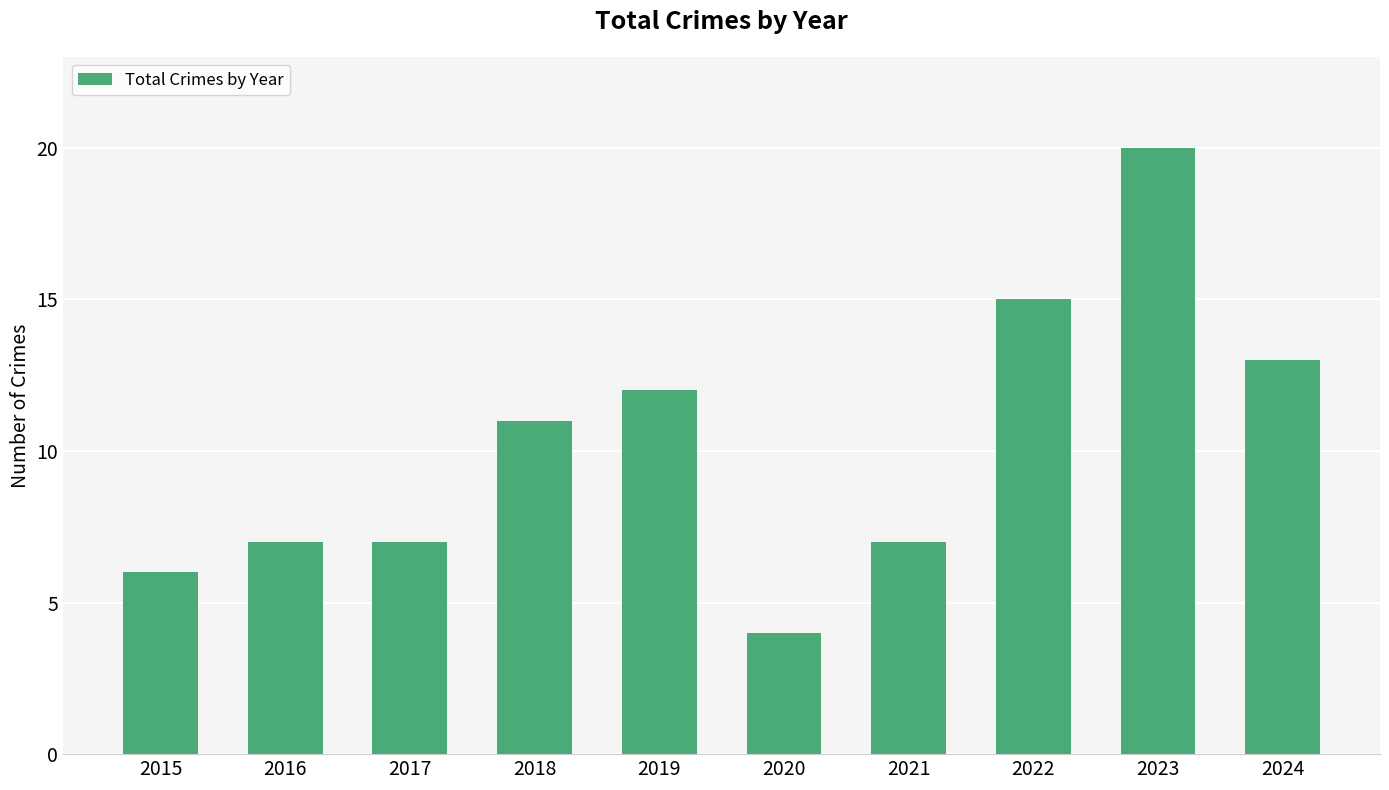

What is the value of the 8th bar from the left?

15